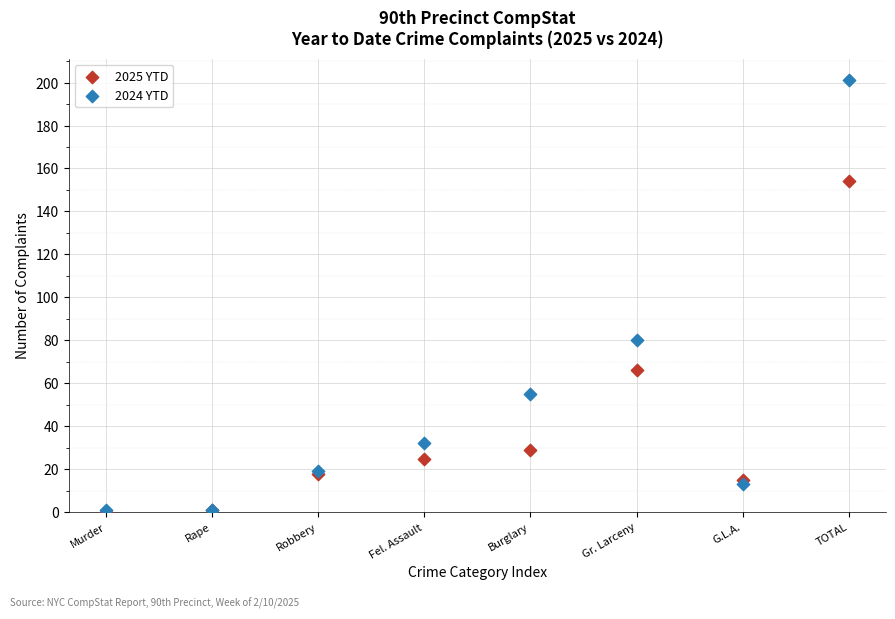

In the 2024 YTD series, what Y value is closest to 101?

80